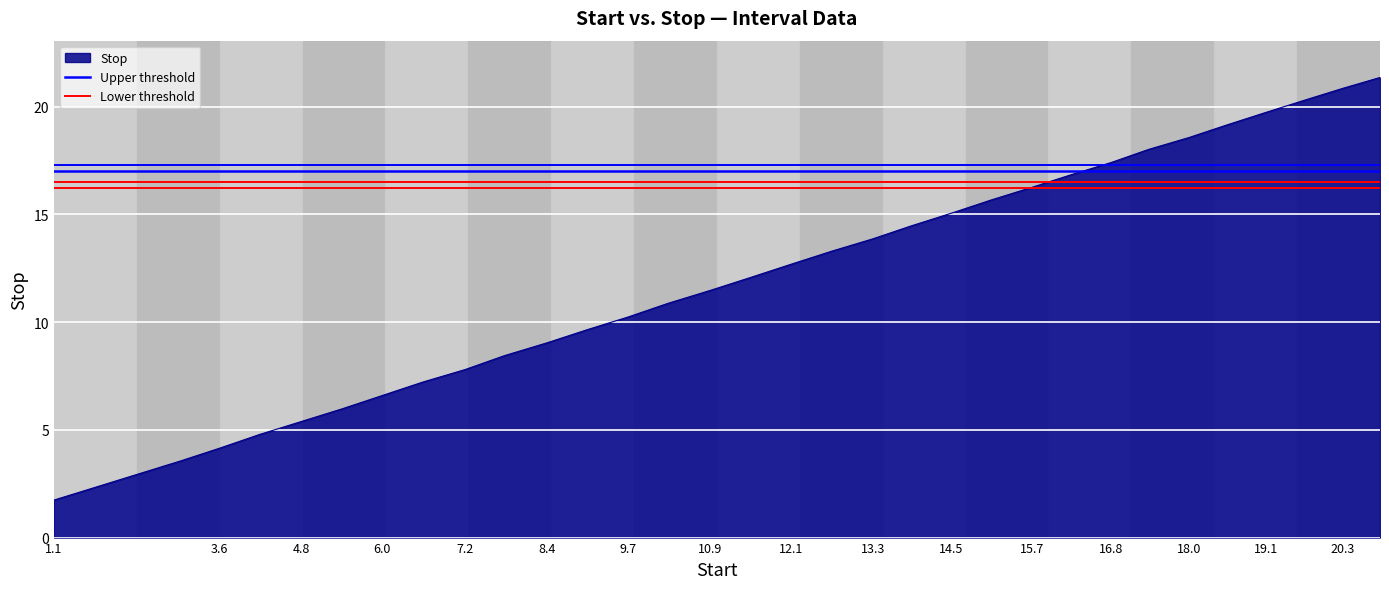

Is it true that Stop equals 5.4 at 4.8?

True